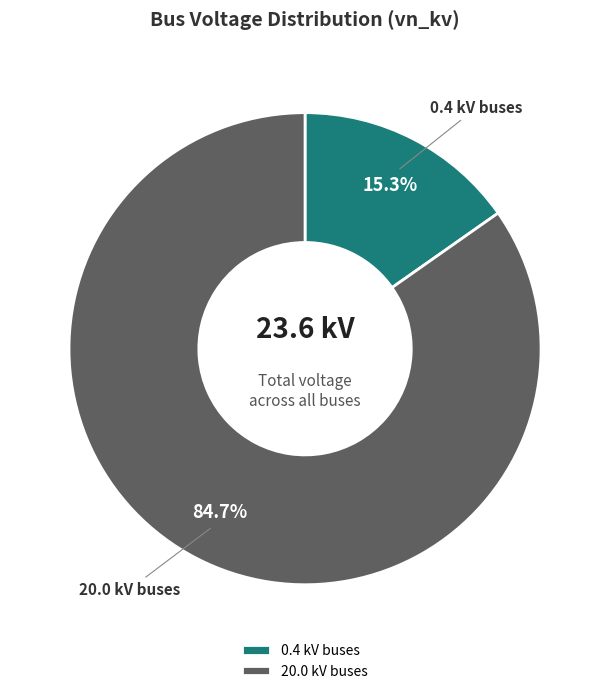

Which category has the smallest portion of the pie?

0.4 kV buses